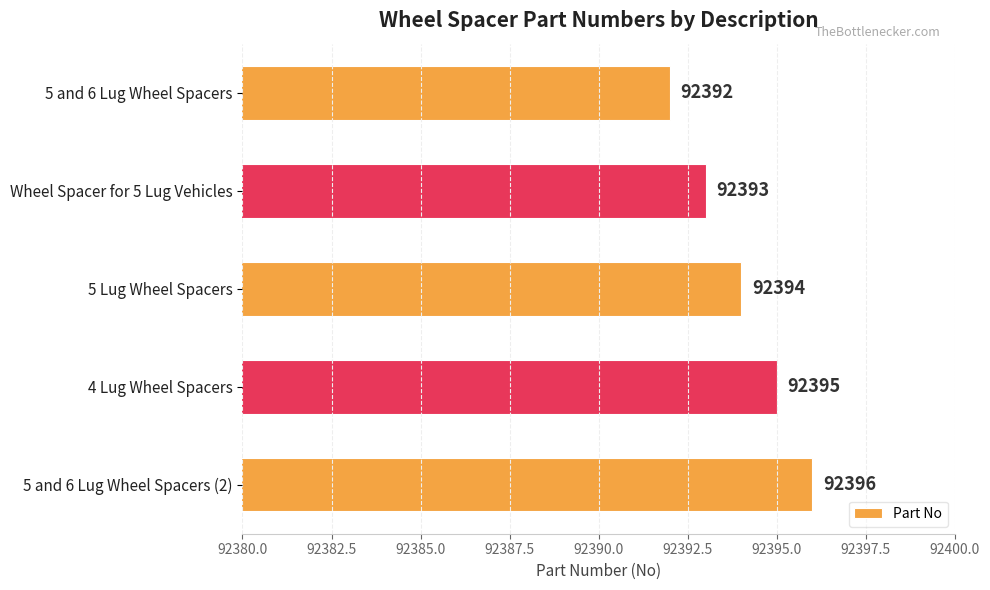

What is the average value?

92394